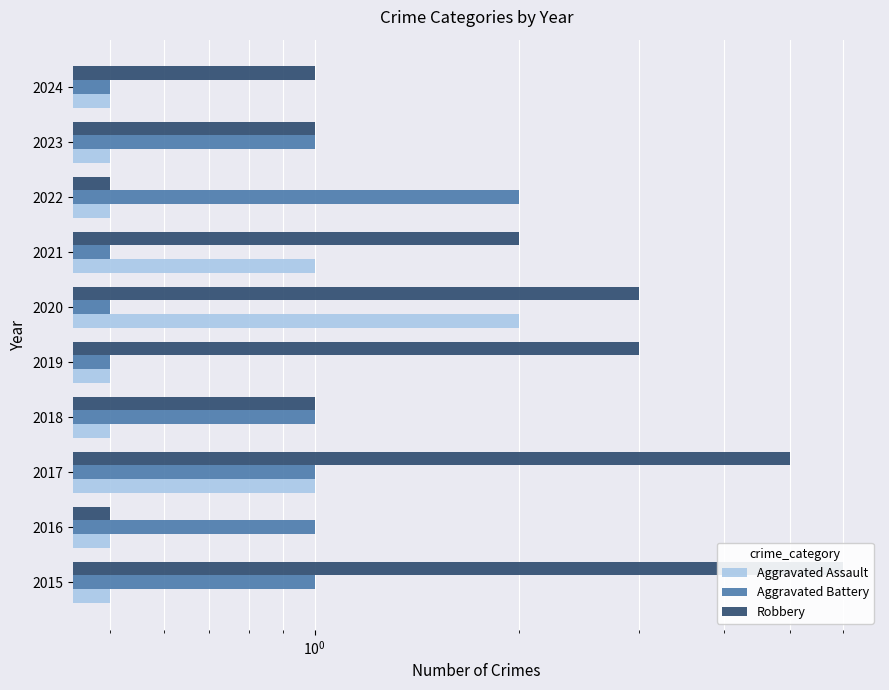

What is the sum of all Aggravated Battery values?

9.0